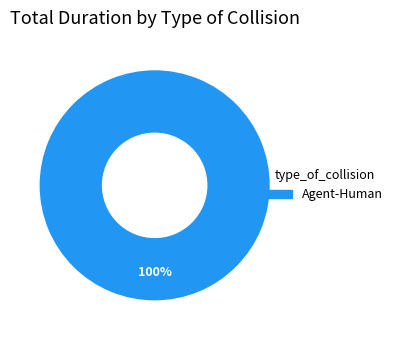

Does any single category account for the majority?

Yes